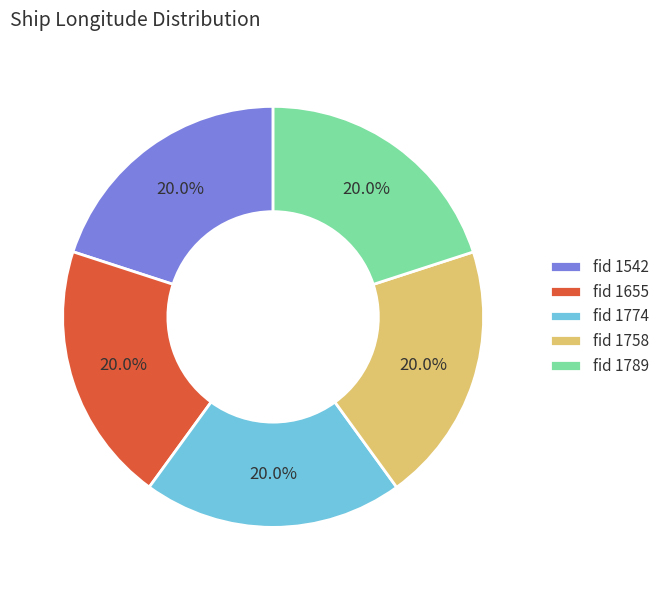

Does any single category account for the majority?

No